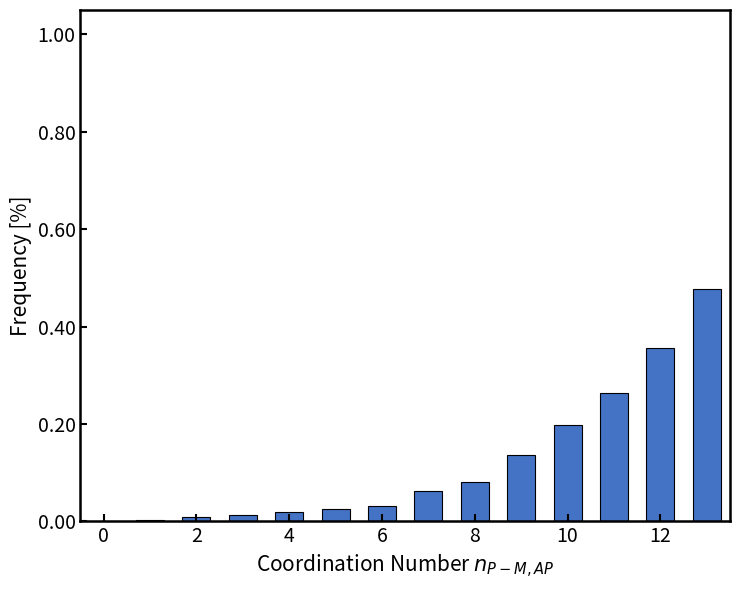

What is the sum of all values?

1.7